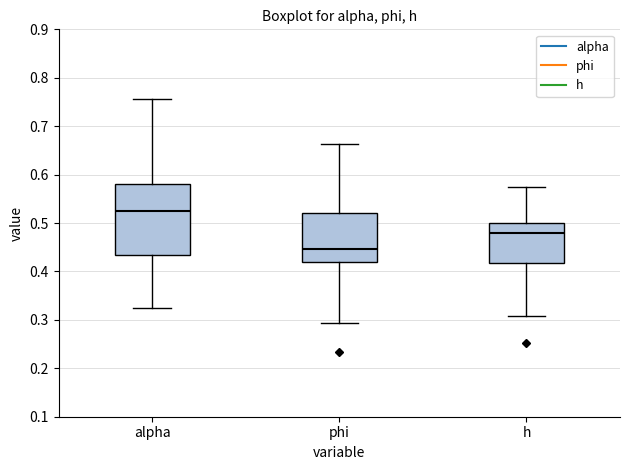

Which box is the tallest, from its lower edge to its upper edge?

alpha